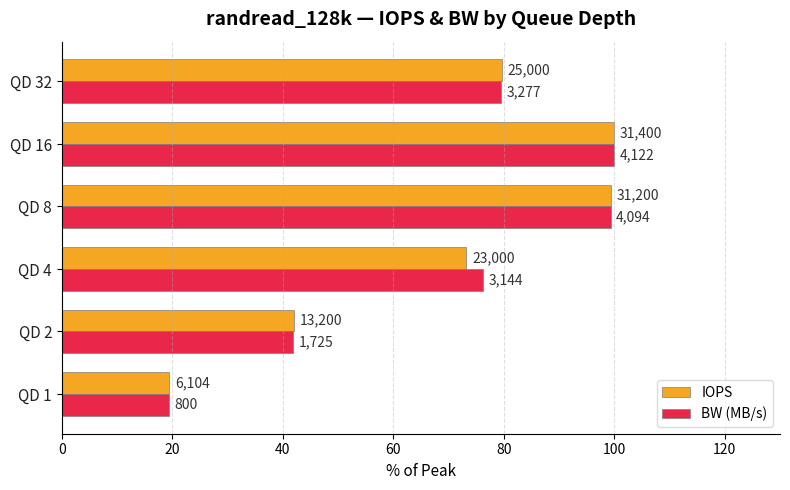

What are all the series names shown in the legend?

IOPS, BW (MB/s)